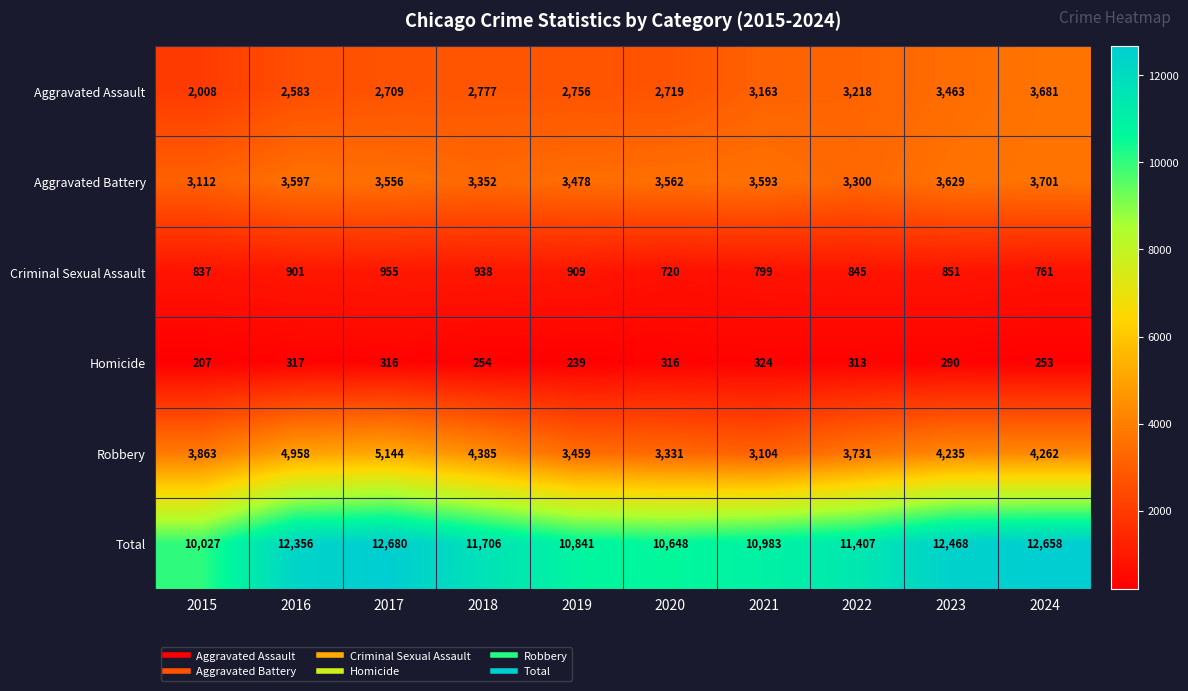

Which series has the largest total across all categories?

Total